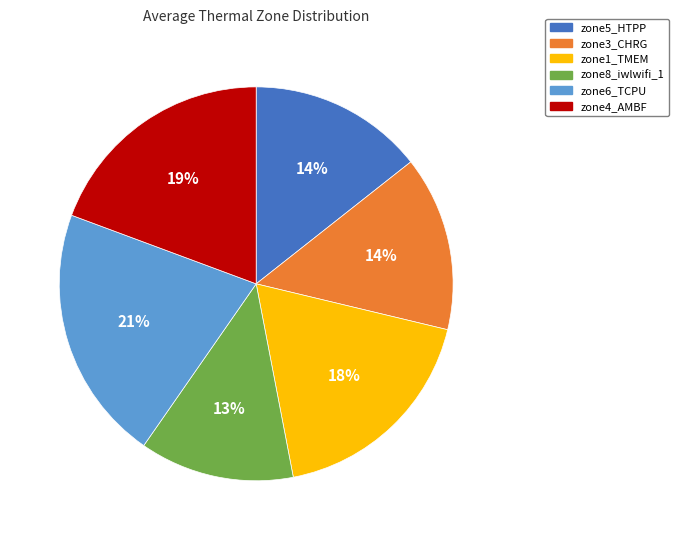

Count the number of slices in the pie.

6